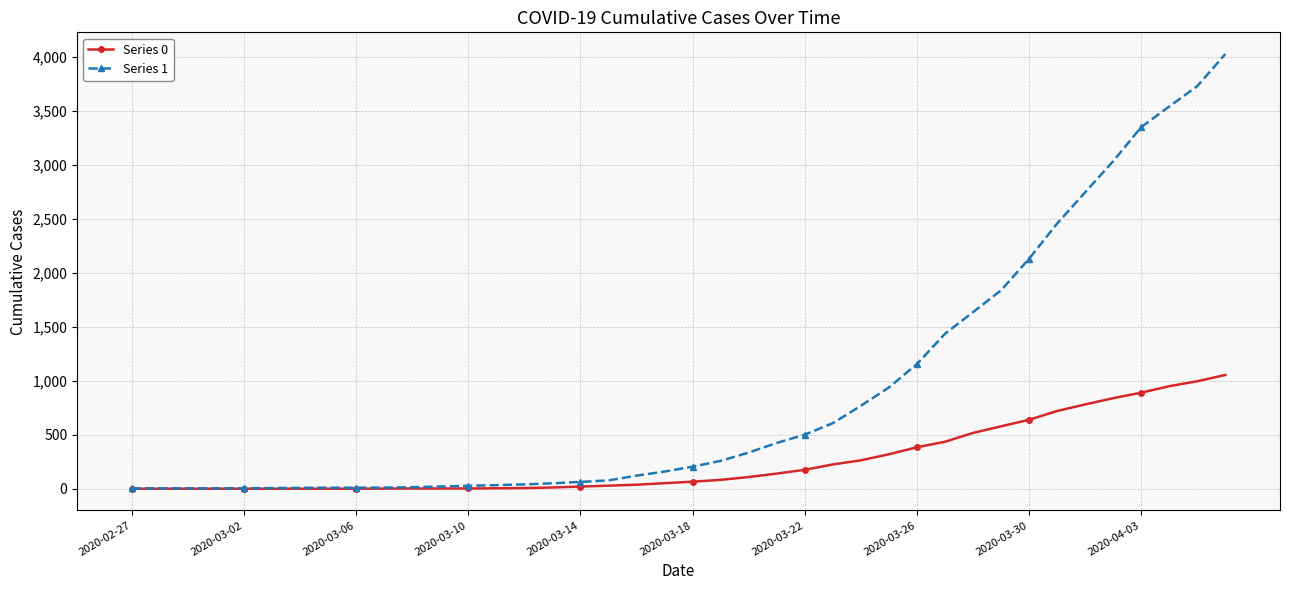

Which series has the widest spread of values?

Series 1